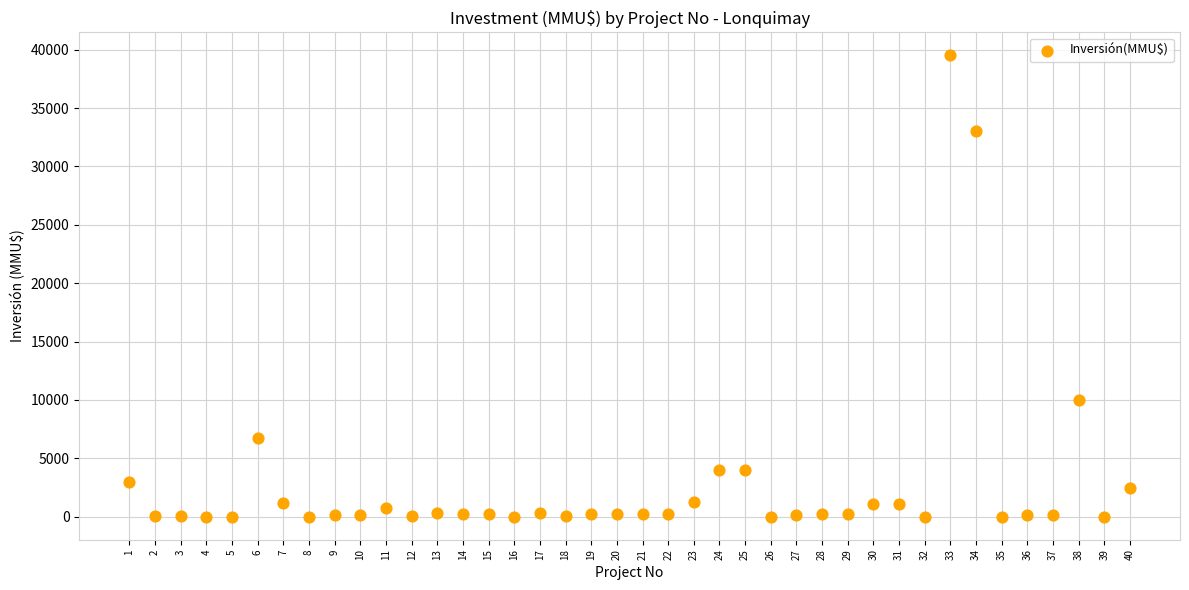

What Y value in the scatter plot is closest to 19755?

10000